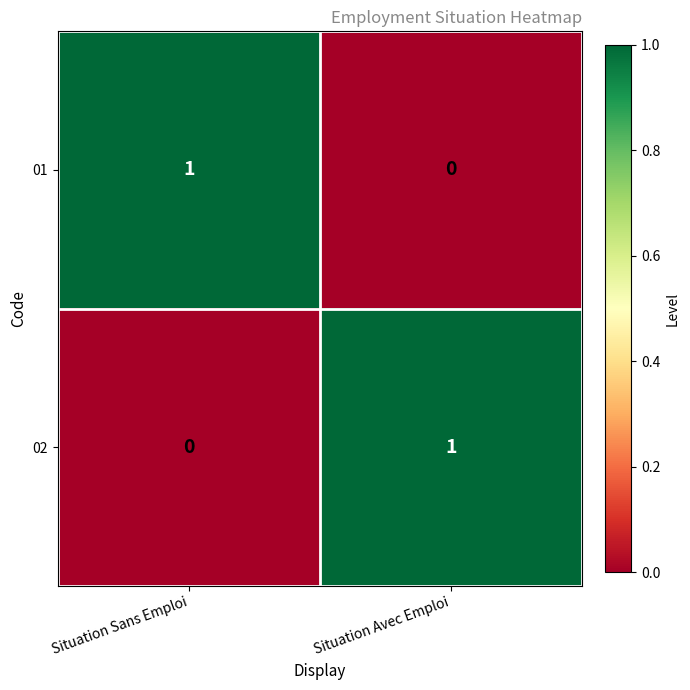

List the labels in order of 02 value, largest first.

Situation Avec Emploi, Situation Sans Emploi